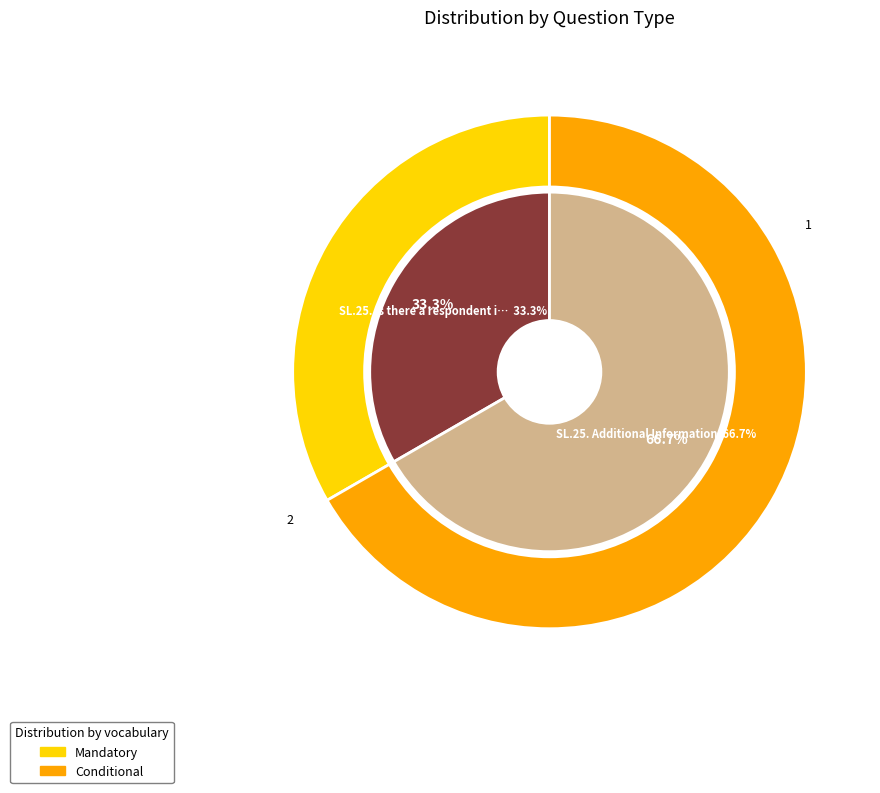

Which has a higher value, SL.25. Is there a respondent information or SL.25. Additional Information?

SL.25. Additional Information